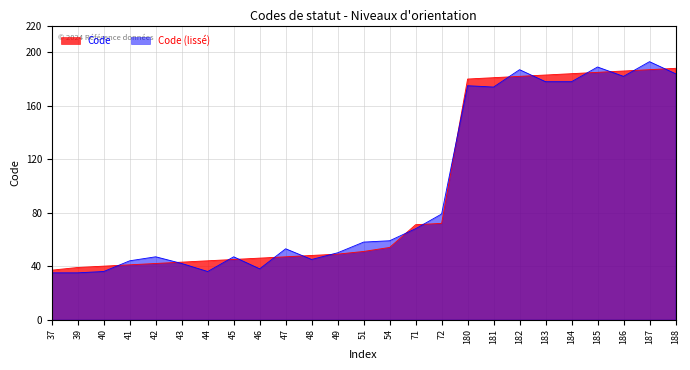

Rank the categories by value from highest to lowest.

188, 187, 186, 185, 184, 183, 182, 181, 180, 72, 71, 54, 51, 49, 48, 47, 46, 45, 44, 43, 42, 41, 40, 39, 37